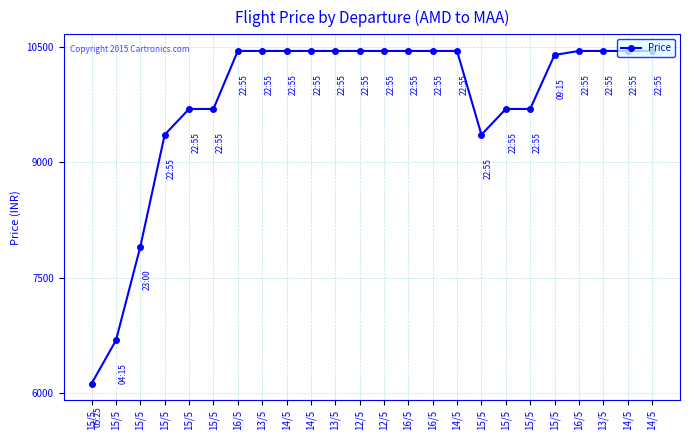

Reading right to left, list all the values displayed in this chart.

14/5=10448	14/5=10448	13/5=10448	16/5=10448	15/5=10396	15/5=9694	15/5=9694	15/5=9359	14/5=10448	16/5=10448	16/5=10448	12/5=10448	12/5=10448	13/5=10448	14/5=10448	14/5=10448	13/5=10448	16/5=10448	15/5=9694	15/5=9694	15/5=9359	15/5=7903	15/5=6686	15/5=6125